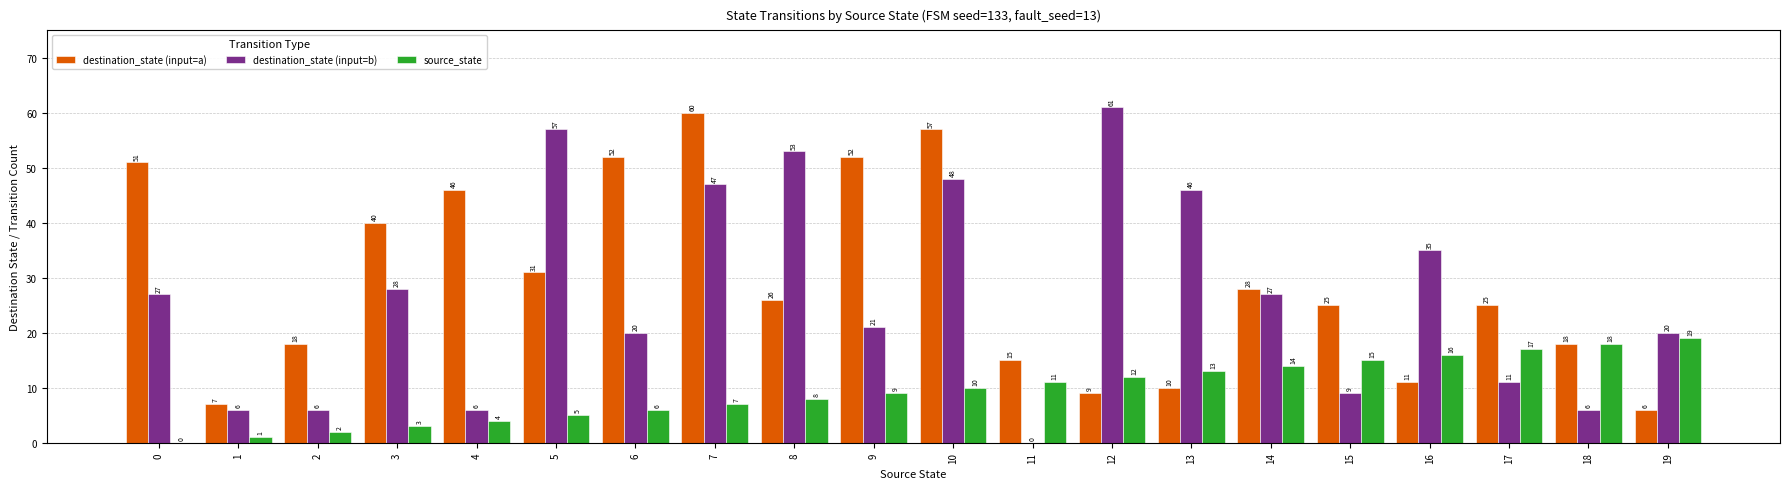

Reading left to right, extract all data points from this chart.

destination_state (input=a): 0=51	1=7	2=18	3=40	4=46	5=31	6=52	7=60	8=26	9=52	10=57	11=15	12=9	13=10	14=28	15=25	16=11	17=25	18=18	19=6
destination_state (input=b): 0=27	1=6	2=6	3=28	4=6	5=57	6=20	7=47	8=53	9=21	10=48	11=0	12=61	13=46	14=27	15=9	16=35	17=11	18=6	19=20
source_state: 0=0	1=1	2=2	3=3	4=4	5=5	6=6	7=7	8=8	9=9	10=10	11=11	12=12	13=13	14=14	15=15	16=16	17=17	18=18	19=19